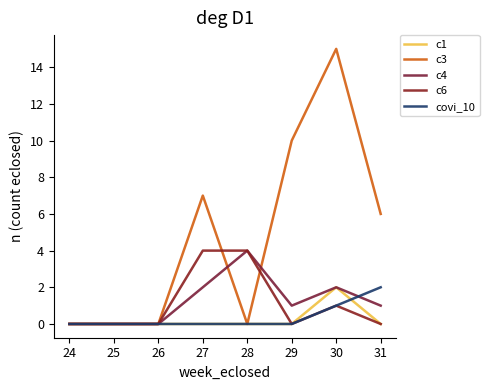

Does the chart display data point markers on the line(s)?

No